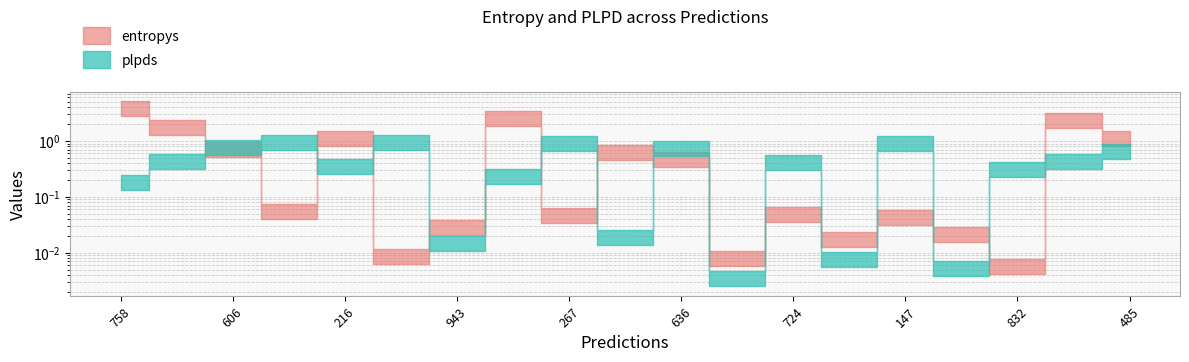

What is the value of the plpds point at the 11th from the left?

0.8